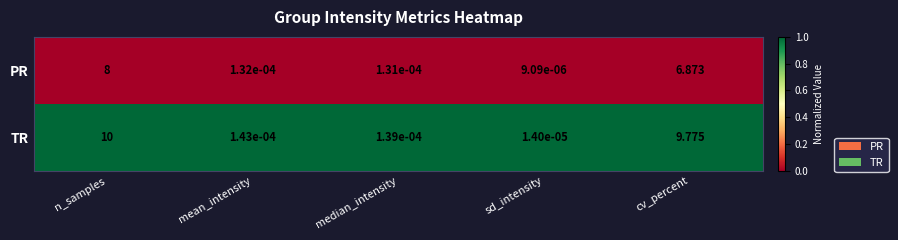

Which category has the lowest value across all series?

sd_intensity